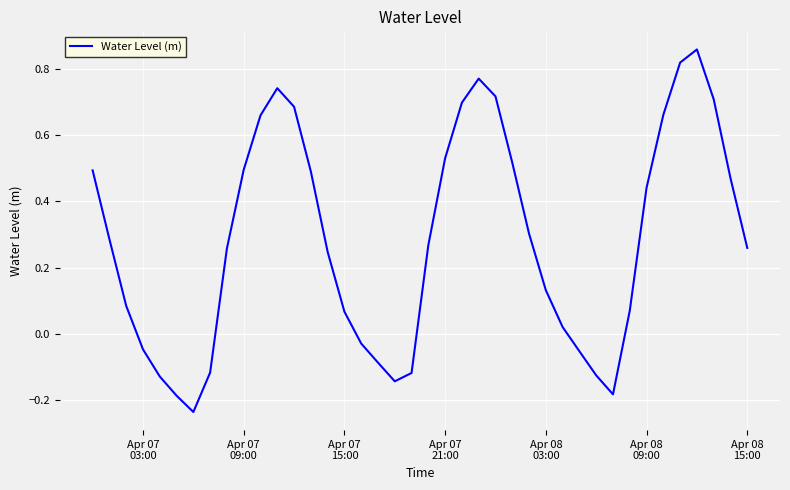

Is this an area chart (filled region under the line)?

No